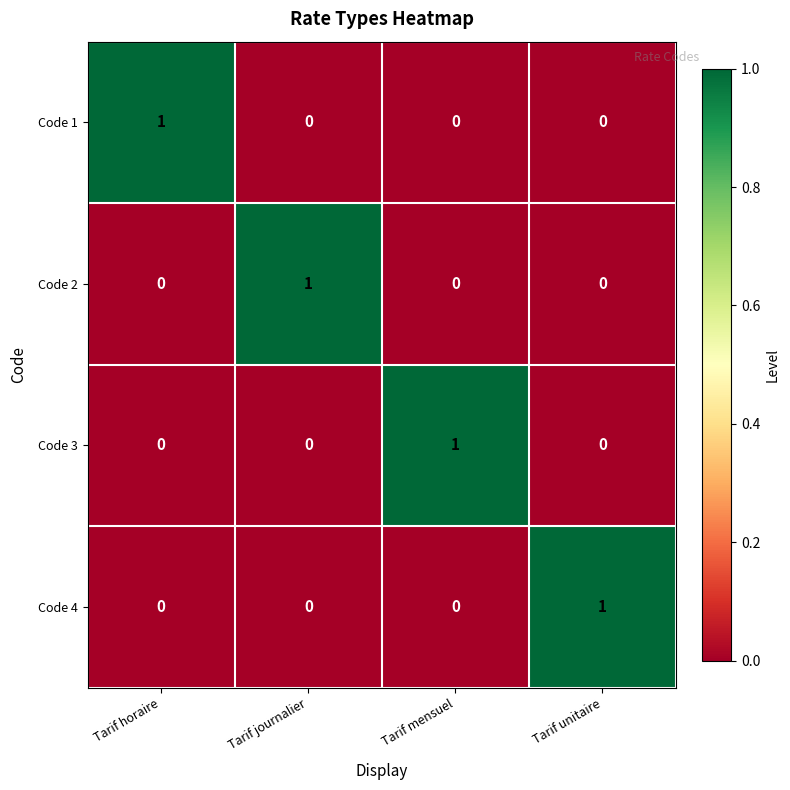

Is it true that Code 1 equals 1 at Tarif horaire?

True